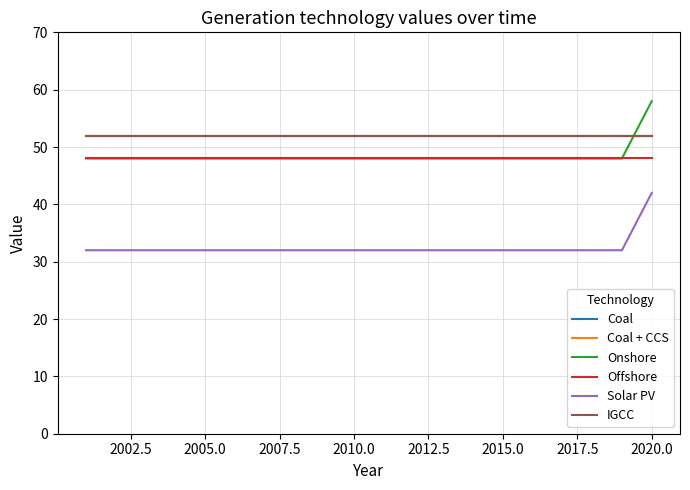

True or false: Solar PV has more than 0 points higher than both neighbors.

False